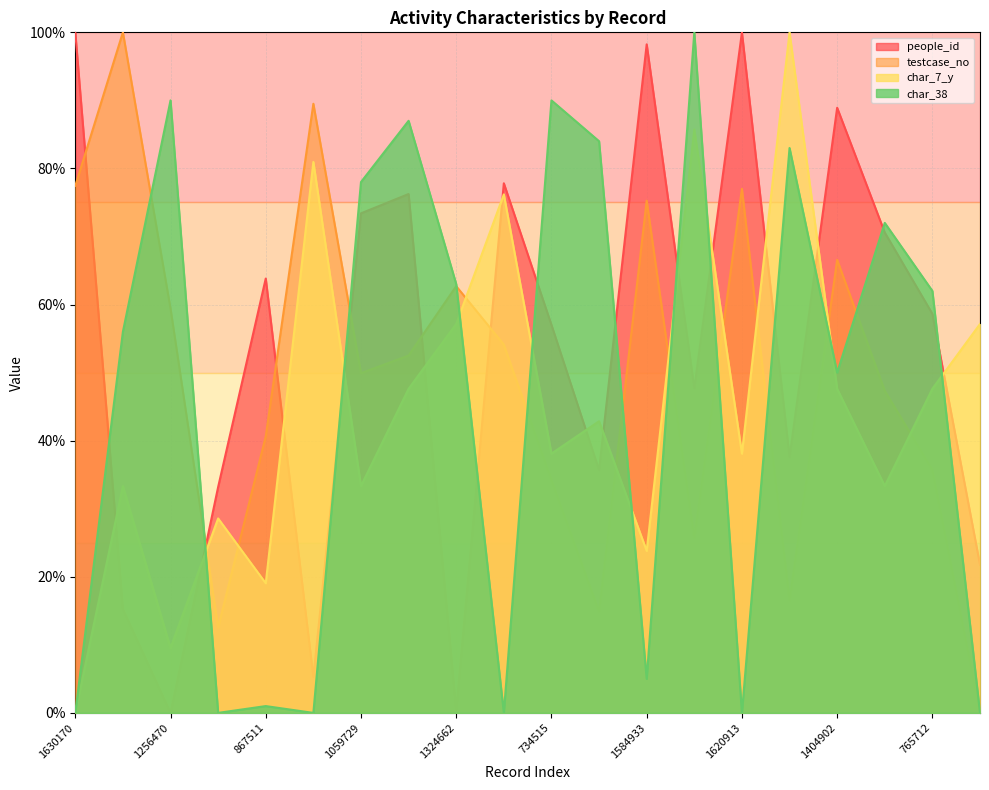

Does the chart have visible grid lines?

Yes